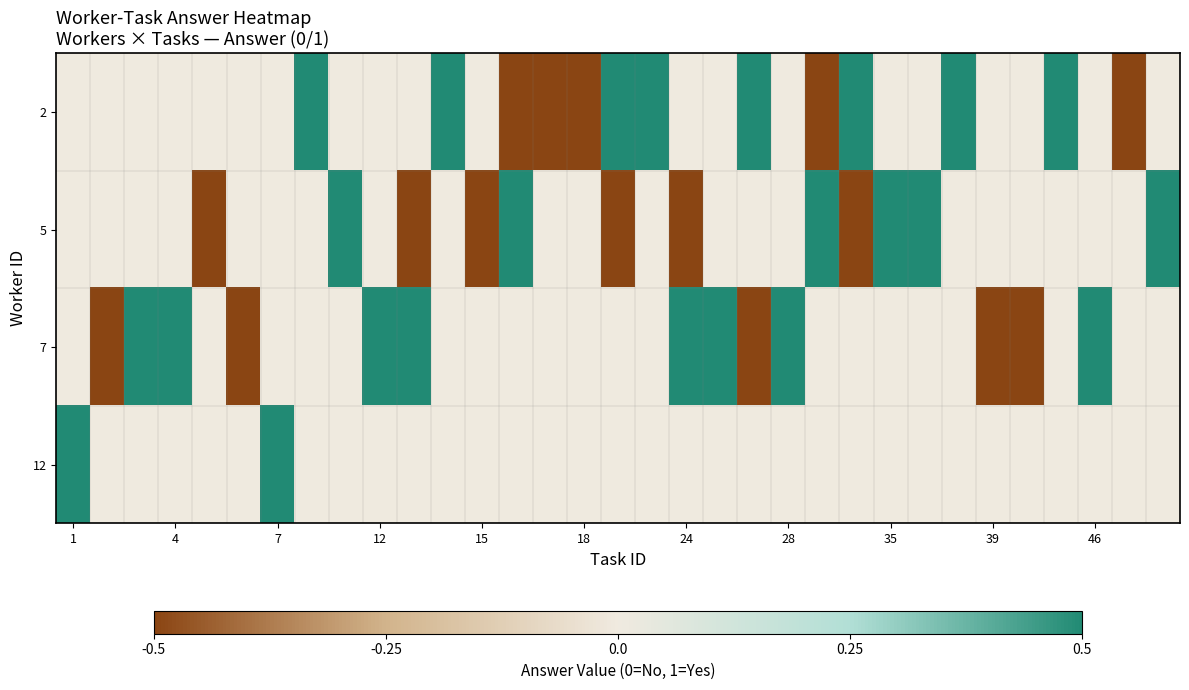

Count the number of categories in the chart.

33